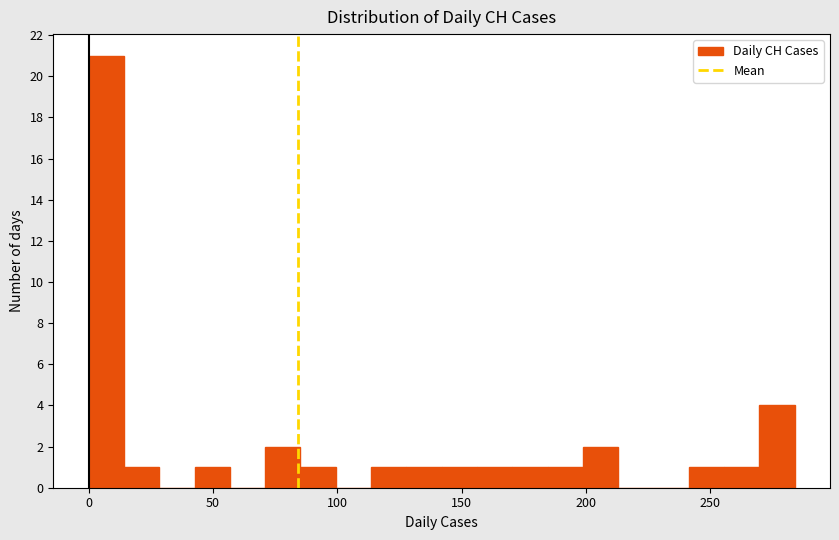

Read against the x-axis, roughly where is the centre of the tallest bar?

5